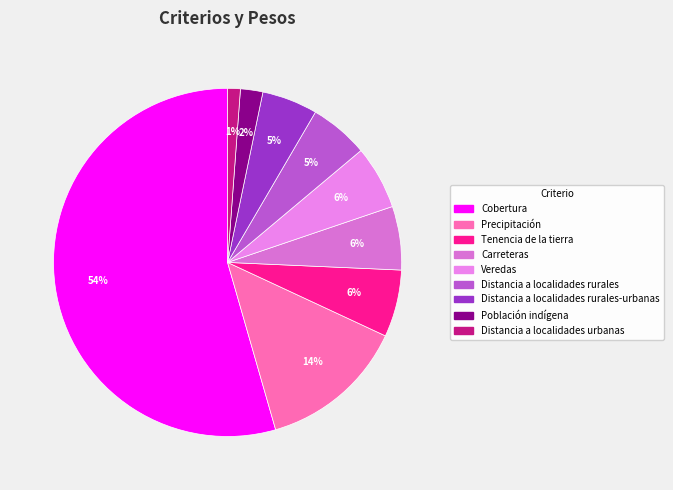

Combined, do Población indígena and Distancia a localidades urbanas account for over 50%?

No